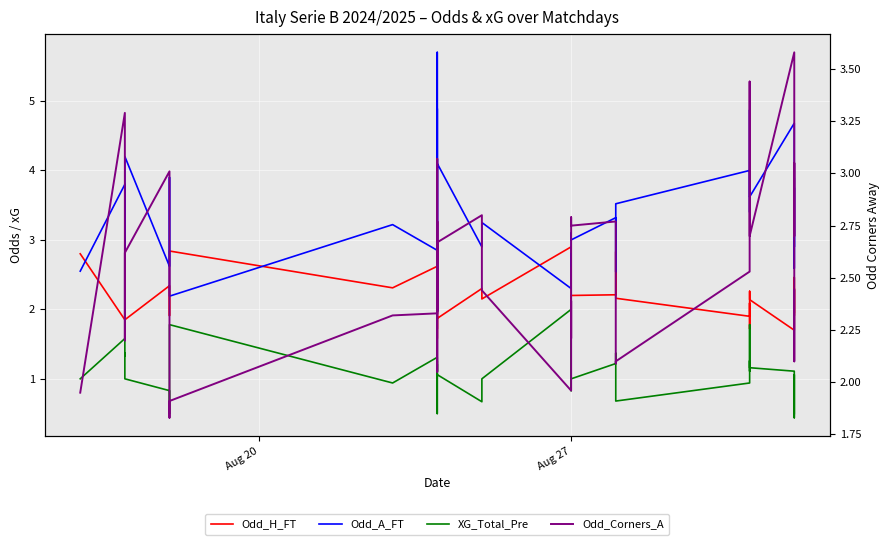

True or false: Odd_A_FT and XG_Total_Pre intersect in this chart.

False